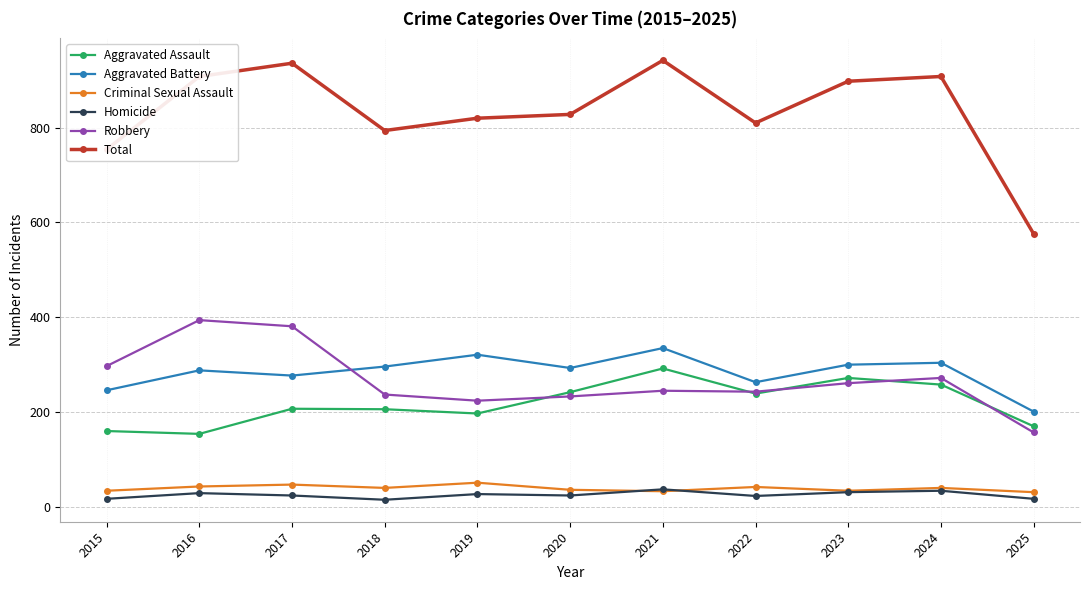

True or false: Aggravated Battery has more than 2 points higher than both neighbors.

True